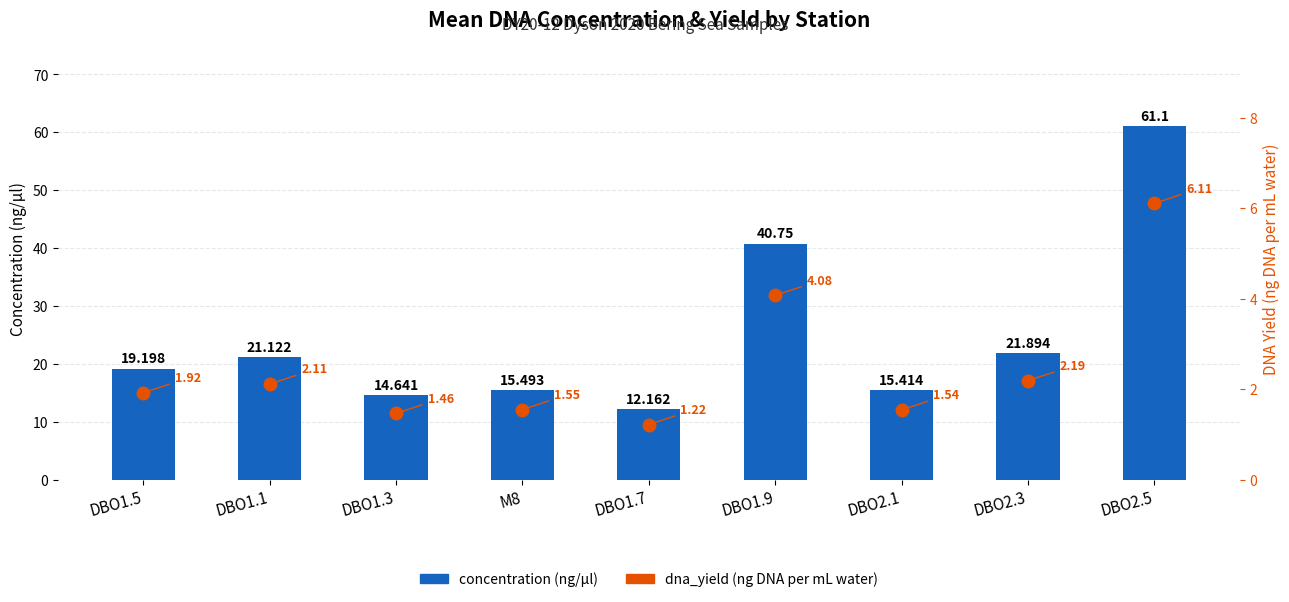

Rank the series by their average value, from highest to lowest.

concentration (ng/µl), dna_yield (ng DNA per mL water)